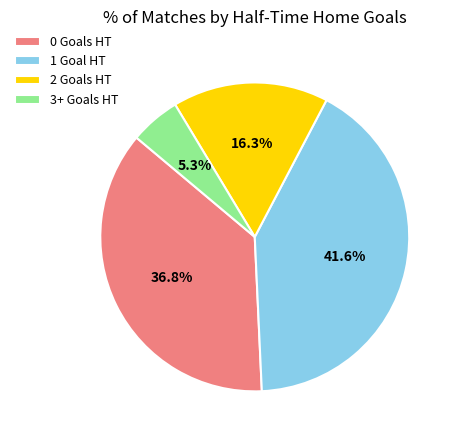

Which category has the biggest portion of the pie?

1 Goal HT